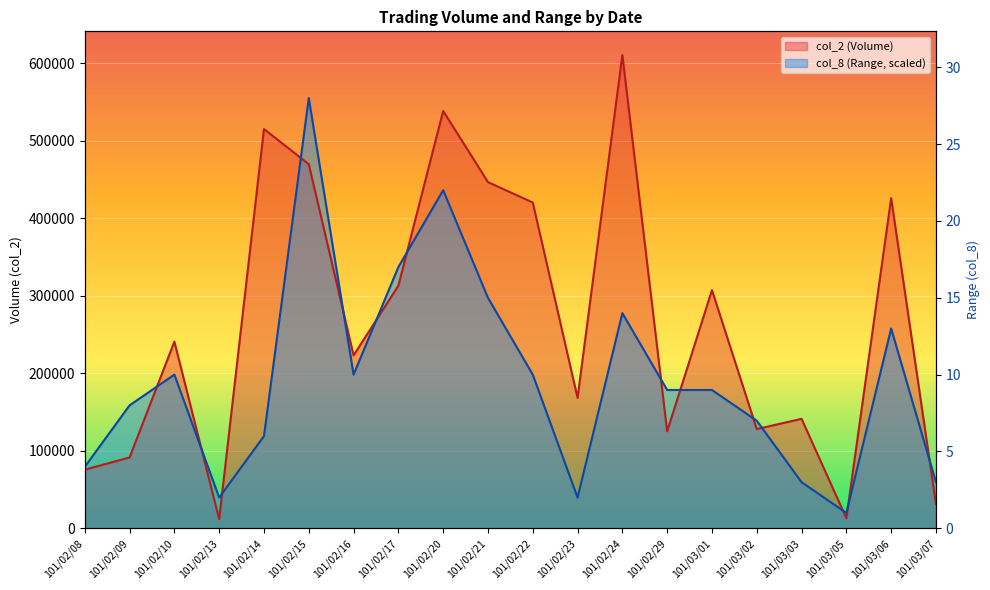

Reading right to left, transcribe all the data shown in this chart.

col_2: 101/03/07=31230.0	101/03/06=425880.0	101/03/05=13000.0	101/03/03=141210.0	101/03/02=127960.0	101/03/01=307230.0	101/02/29=125070.0	101/02/24=610490.0	101/02/23=168190.0	101/02/22=420190.0	101/02/21=446540.0	101/02/20=538270.0	101/02/17=312880.0	101/02/16=223010.0	101/02/15=469640.0	101/02/14=514990.0	101/02/13=11840.0	101/02/10=240760.0	101/02/09=91340.0	101/02/08=75600.0
col_8: 101/03/07=59463.3	101/03/06=257674.4	101/03/05=19821.1	101/03/03=59463.3	101/03/02=138747.7	101/03/01=178389.9	101/02/29=178389.9	101/02/24=277495.5	101/02/23=39642.2	101/02/22=198211.0	101/02/21=297316.6	101/02/20=436064.3	101/02/17=336958.8	101/02/16=198211.0	101/02/15=554990.9	101/02/14=118926.6	101/02/13=39642.2	101/02/10=198211.0	101/02/09=158568.8	101/02/08=79284.4